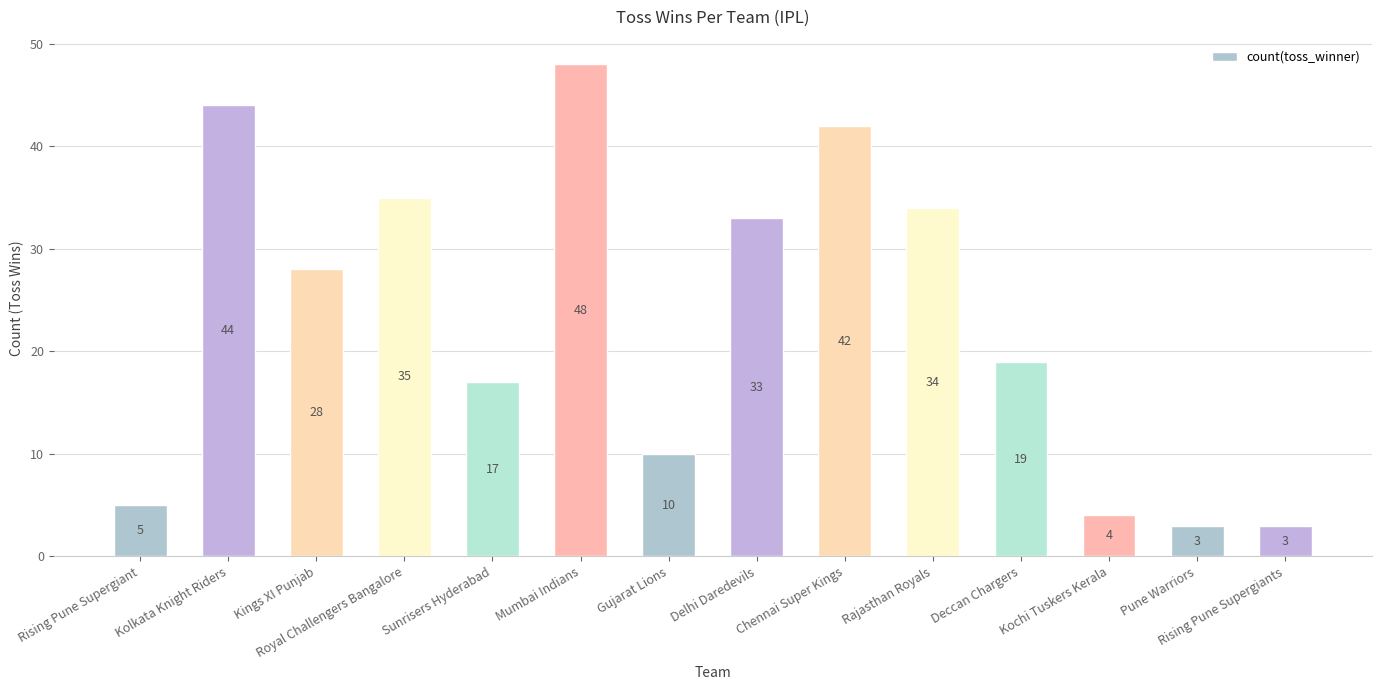

Between Sunrisers Hyderabad and Kings XI Punjab, which is larger?

Kings XI Punjab